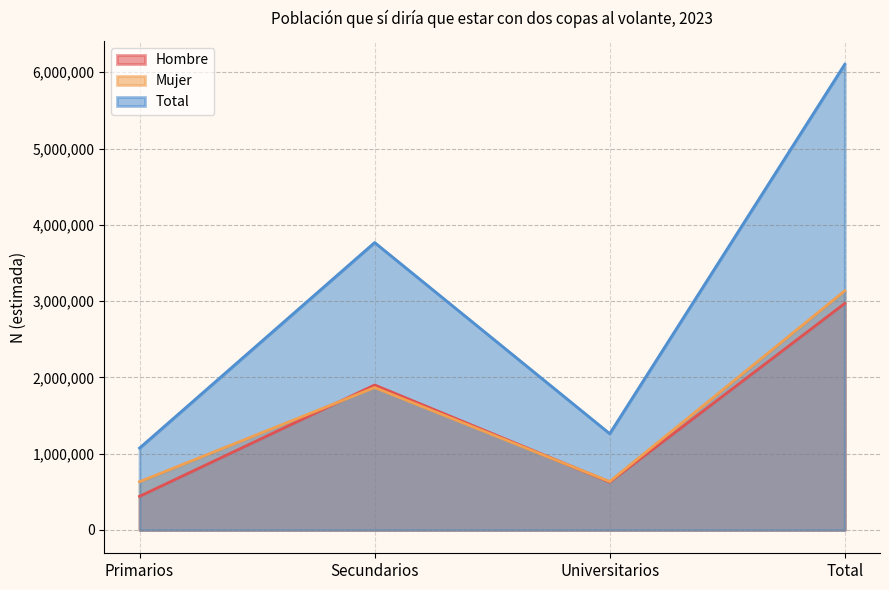

Which series has the largest range (max minus min)?

Total